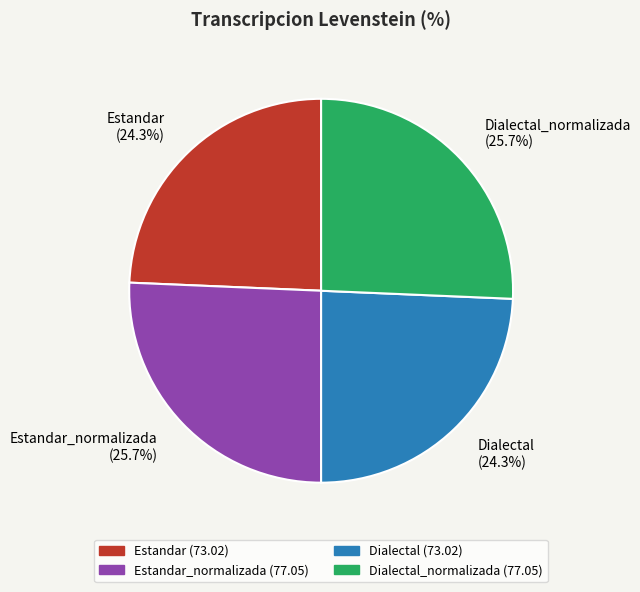

Count the number of slices in the pie.

4